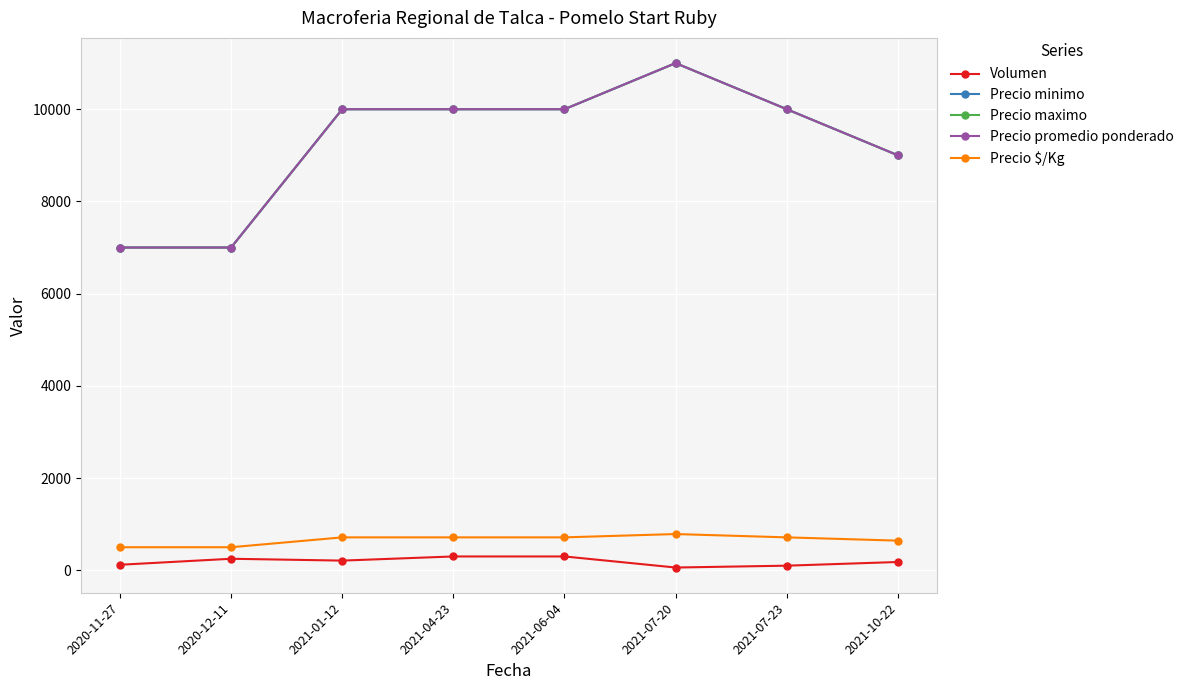

Is this an area chart (filled region under the line)?

No